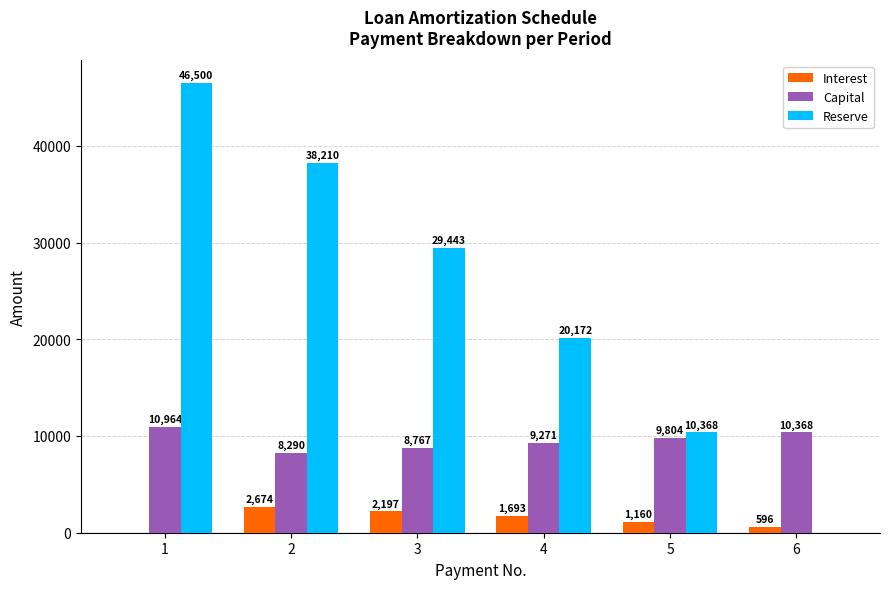

At which category is the sum across all series the highest?

1